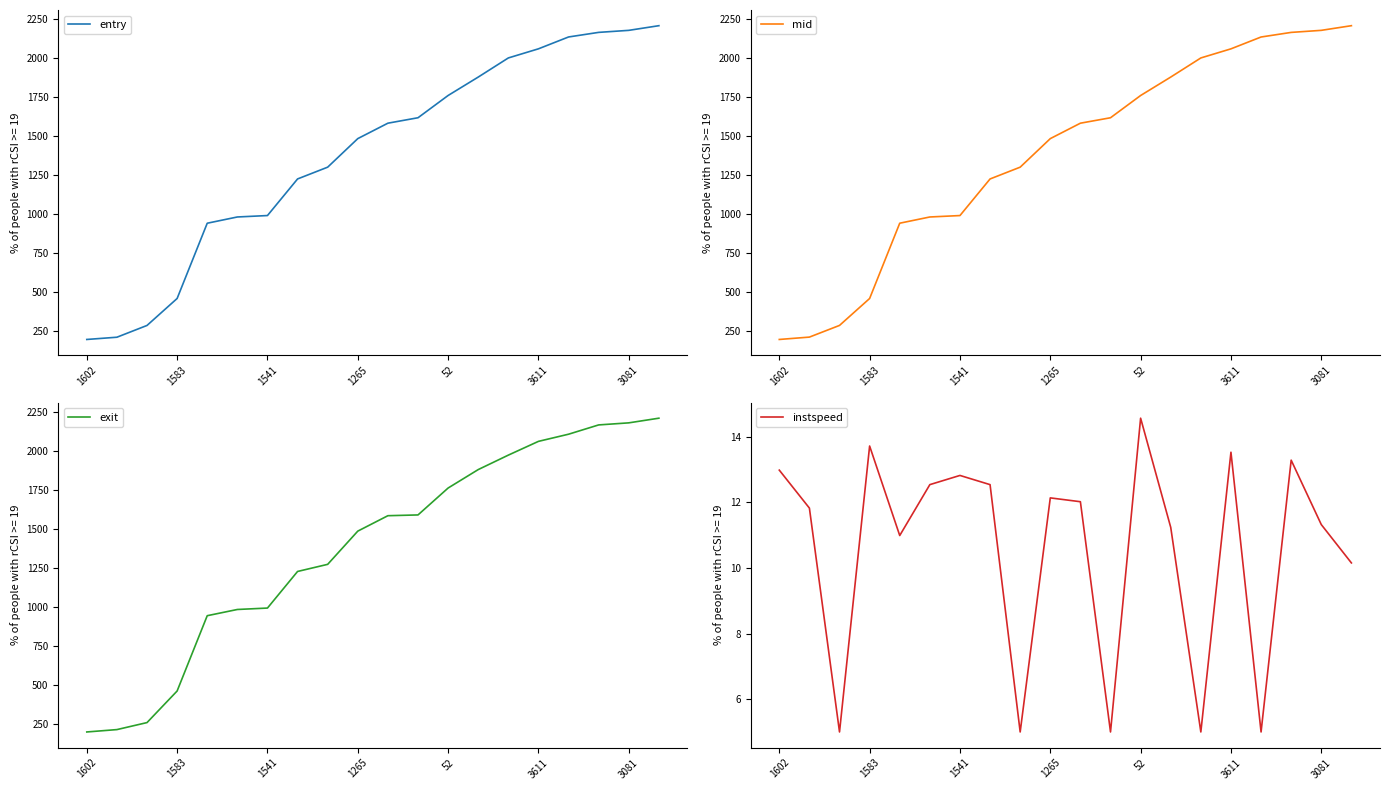

What is the highest value of the entry series?

2209.4